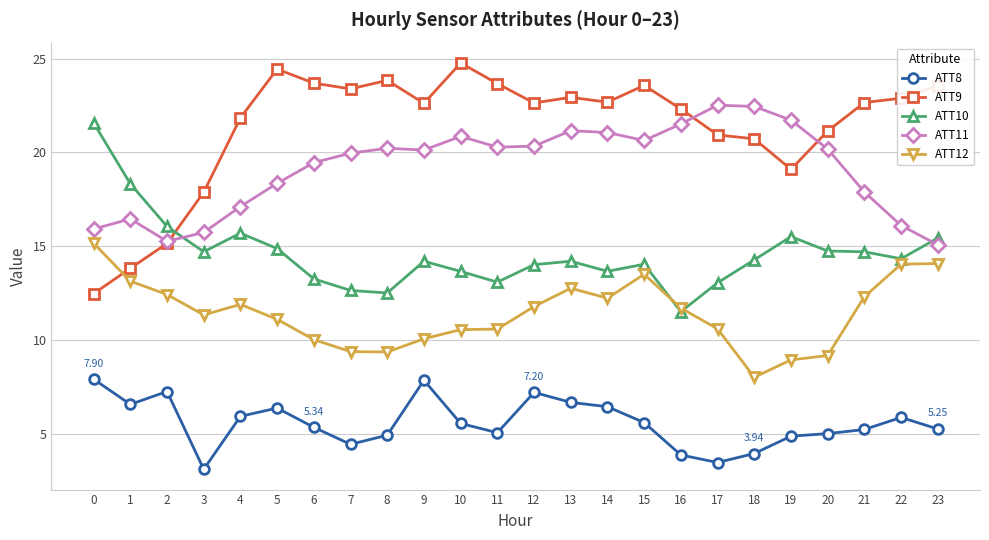

True or false: ATT12 and ATT11 intersect in this chart.

False